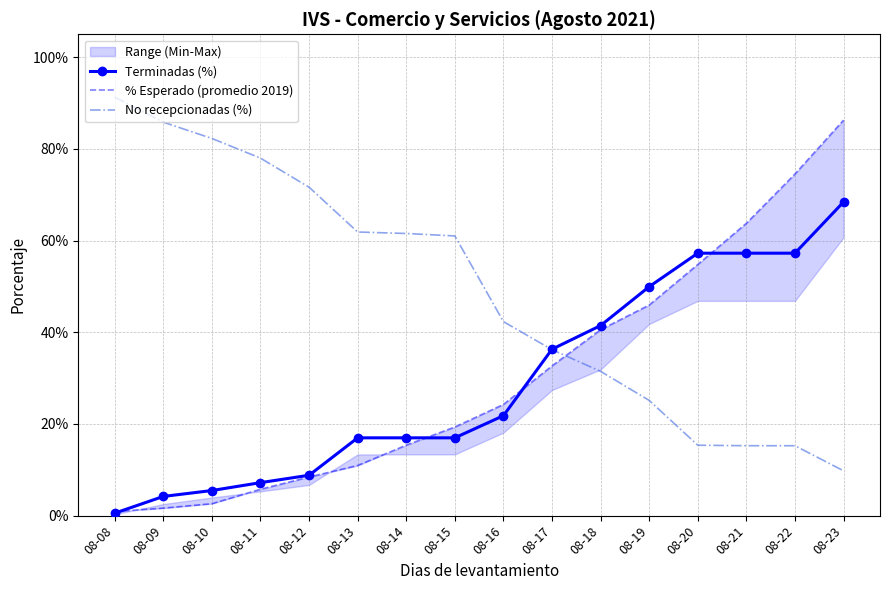

Reading left to right, transcribe all the data shown in this chart.

Terminadas (%): 0.0	0.0	0.1	0.1	0.1	0.2	0.2	0.2	0.2	0.4	0.4	0.5	0.6	0.6	0.6	0.7
% Esperado (promedio 2019): 0.0	0.0	0.0	0.1	0.1	0.1	0.2	0.2	0.2	0.3	0.4	0.5	0.5	0.6	0.7	0.9
No recepcionadas (%): 0.9	0.9	0.8	0.8	0.7	0.6	0.6	0.6	0.4	0.4	0.3	0.3	0.2	0.2	0.2	0.1